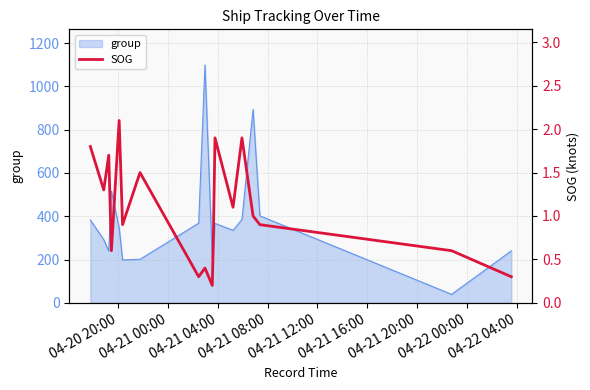

Reading right to left, transcribe all the data shown in this chart.

0.3	0.6	0.9	1.0	1.9	1.1	1.9	0.7	0.2	0.4	0.3	1.5	0.9	2.1	0.6	1.7	1.3	1.8